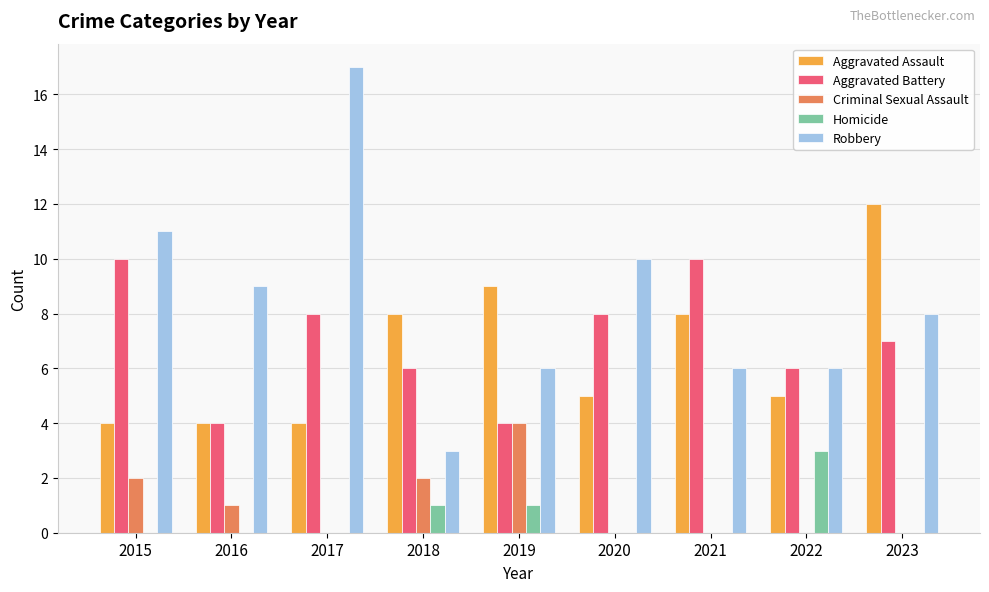

Does the chart contain stacked bars?

No